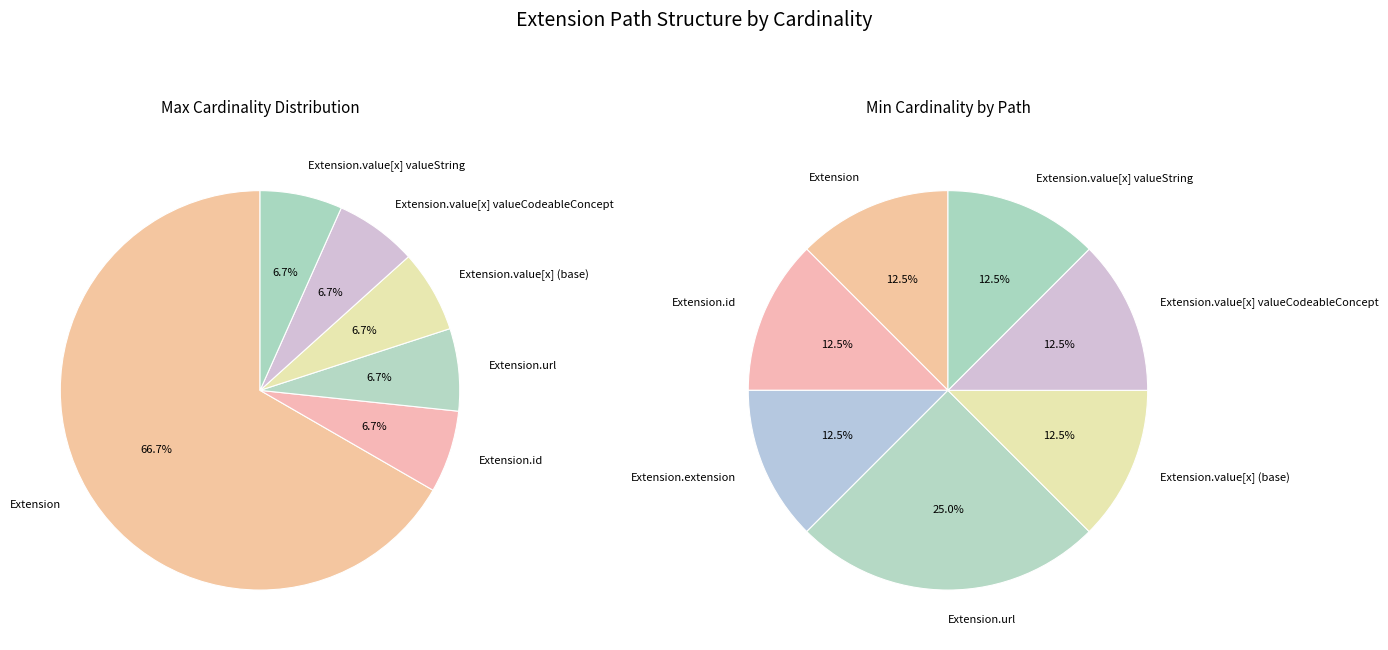

The Extension.value[x] (base) slice represents 7% of the pie. True or false?

False